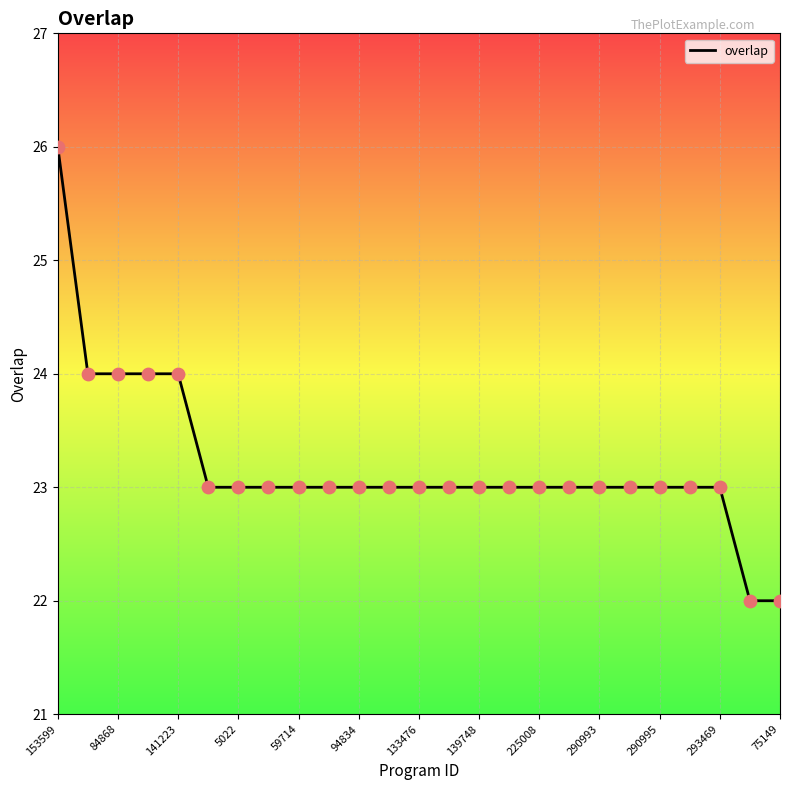

What is the greatest value displayed?

26